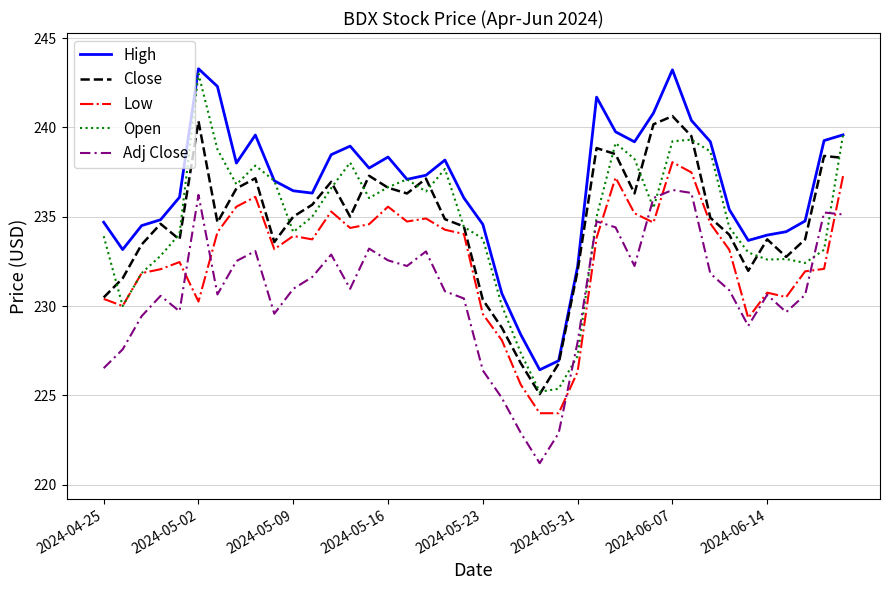

True or false: Adj Close and Close cross at least once.

False